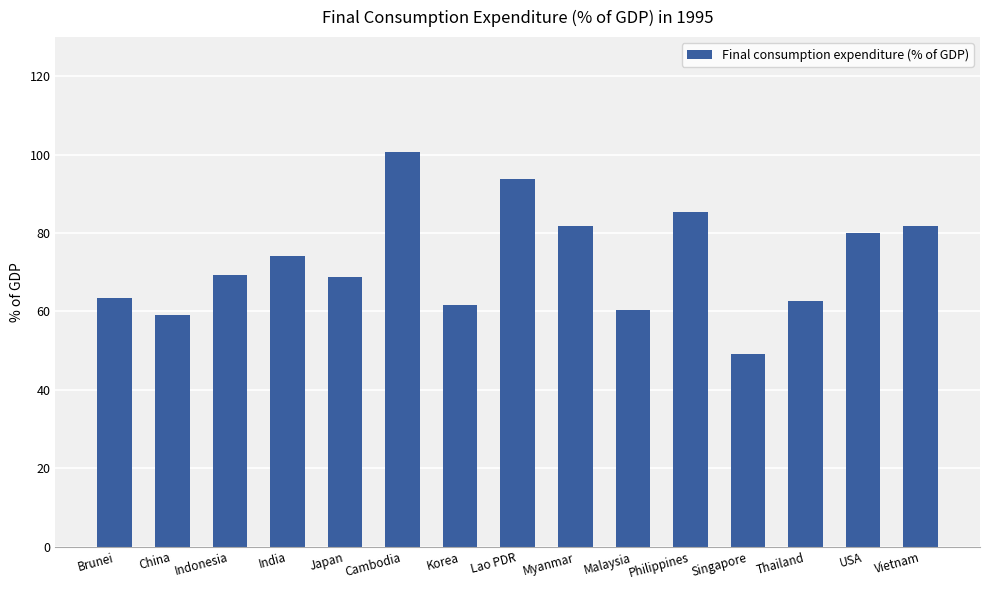

Approximately how many times larger is the value at Singapore compared to Vietnam?

0.6